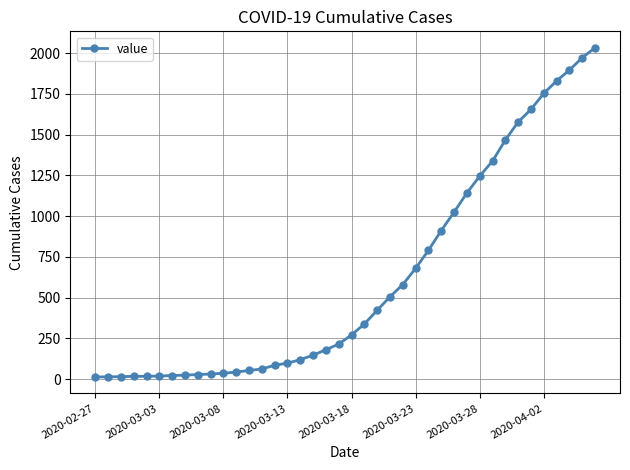

What is the maximum value shown in the chart?

2032